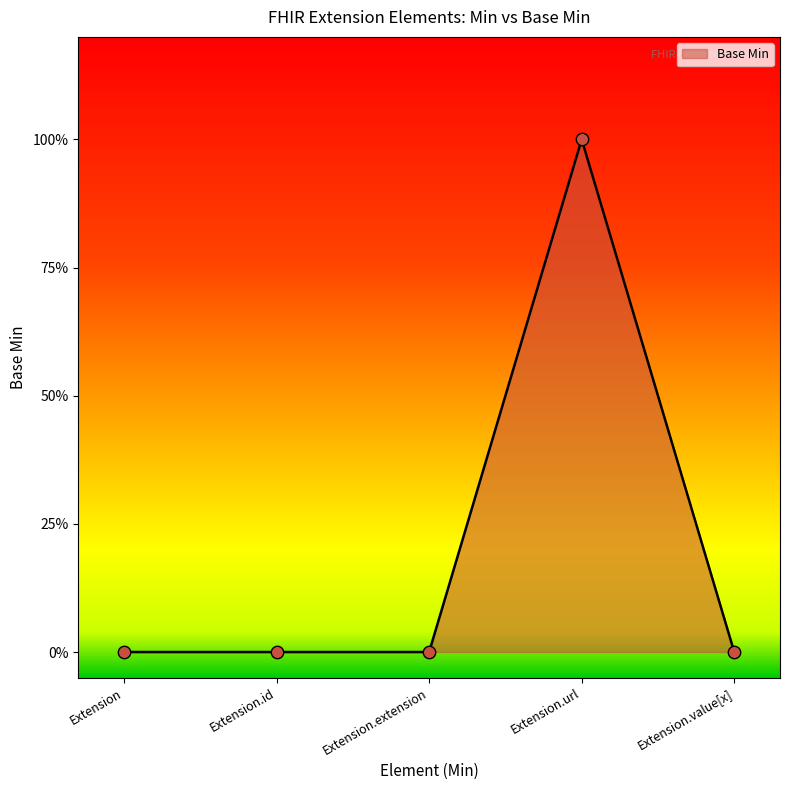

What is the change in value from Extension to Extension.url?

+1